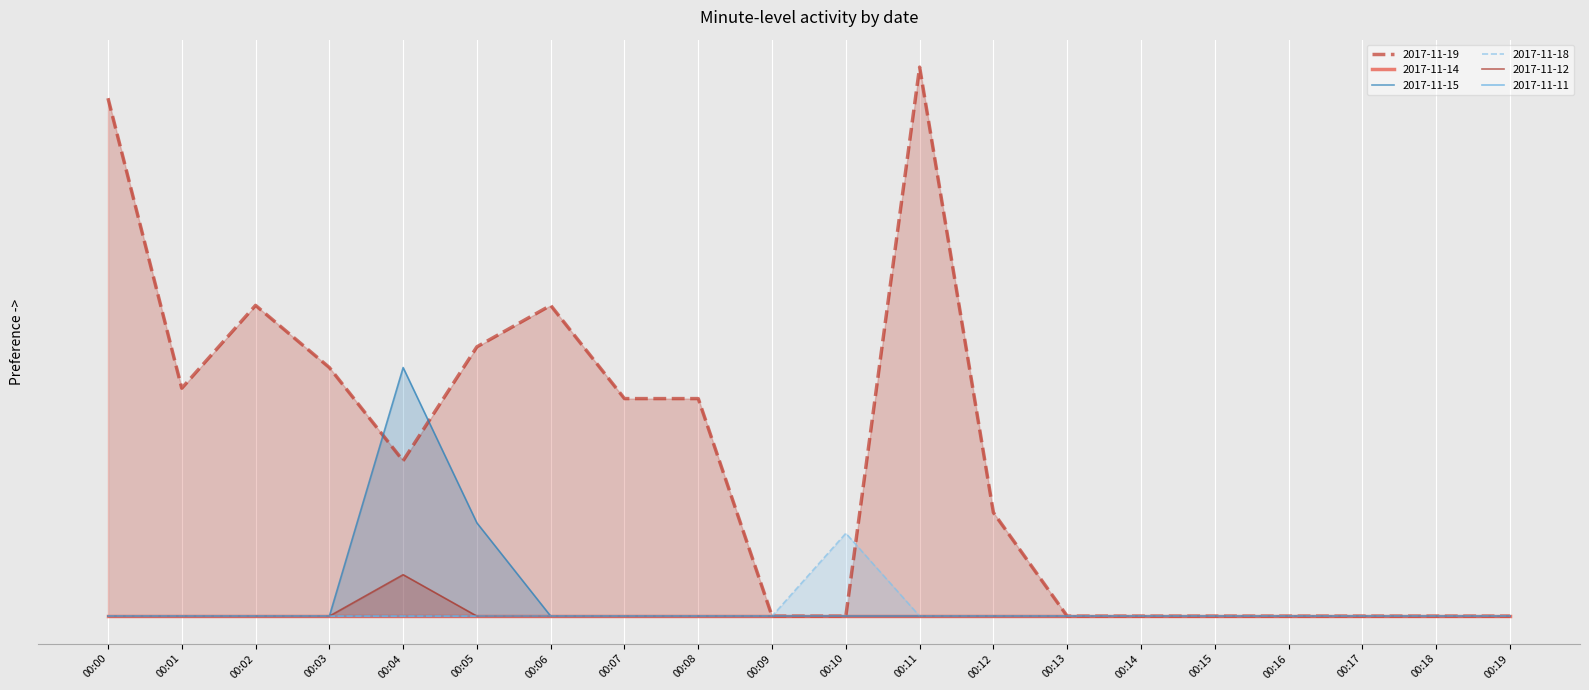

Reading left to right, list all the values displayed in this chart.

2017-11-19: 50	22	30	24	15	26	30	21	21	0	0	53	10	0	0	0	0	0	0	0
2017-11-15: 0	0	0	0	24	9	0	0	0	0	0	0	0	0	0	0	0	0	0	0
2017-11-18: 0	0	0	0	0	0	0	0	0	0	8	0	0	0	0	0	0	0	0	0
2017-11-12: 0	0	0	0	4	0	0	0	0	0	0	0	0	0	0	0	0	0	0	0